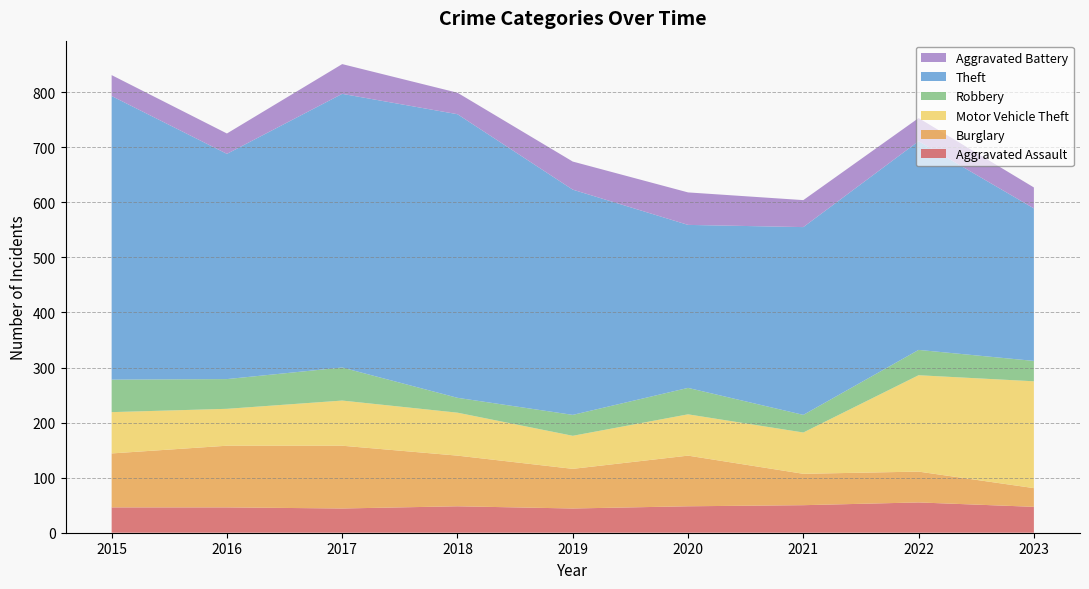

Reading left to right, list all the values displayed in this chart.

Aggravated Assault: 2015=46	2016=46	2017=44	2018=48	2019=44	2020=48	2021=50	2022=55	2023=47
Burglary: 2015=98	2016=112	2017=114	2018=92	2019=72	2020=92	2021=57	2022=56	2023=34
Motor Vehicle Theft: 2015=75	2016=67	2017=82	2018=78	2019=60	2020=75	2021=75	2022=175	2023=194
Robbery: 2015=59	2016=54	2017=60	2018=27	2019=38	2020=48	2021=32	2022=46	2023=37
Theft: 2015=515	2016=409	2017=497	2018=515	2019=409	2020=296	2021=341	2022=379	2023=277
Aggravated Battery: 2015=38	2016=37	2017=54	2018=39	2019=51	2020=59	2021=49	2022=42	2023=38